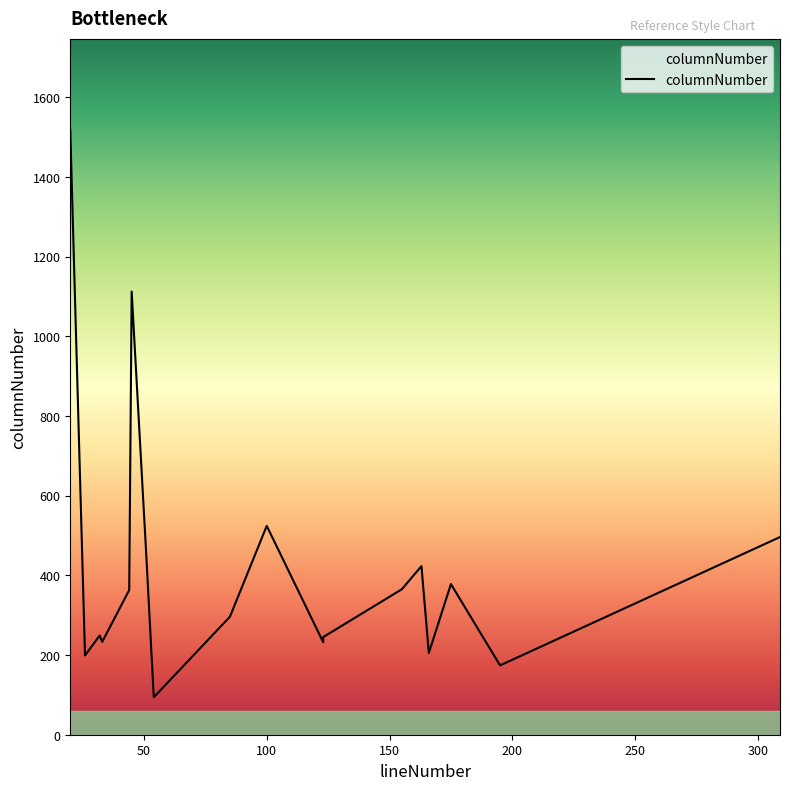

Which has a higher value, 195 or 54?

195